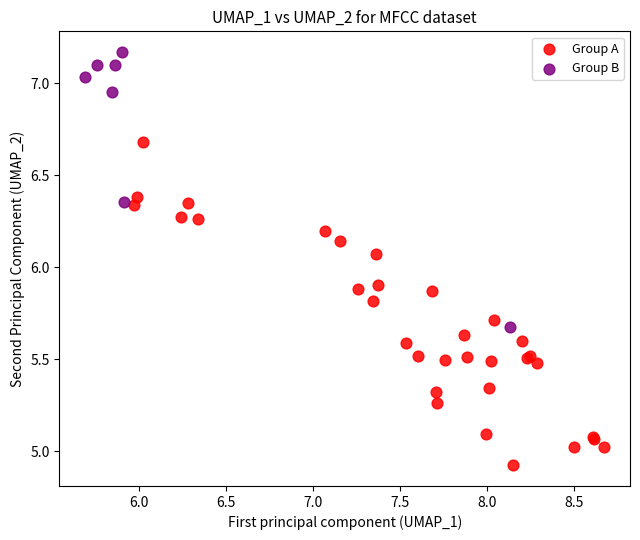

Which series reaches the minimum Y coordinate?

Group A